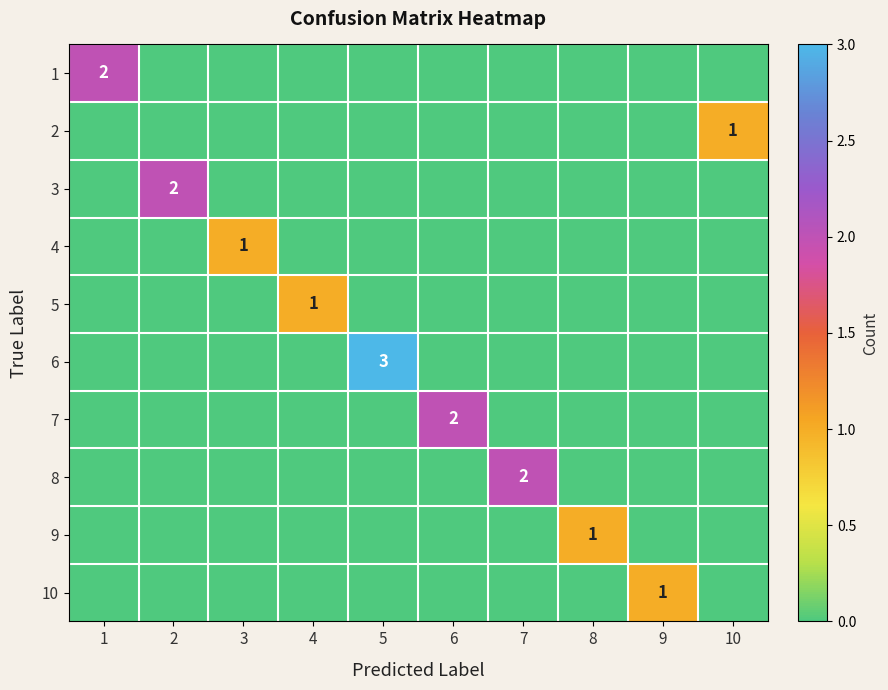

How many positive values does the 6 series have?

1